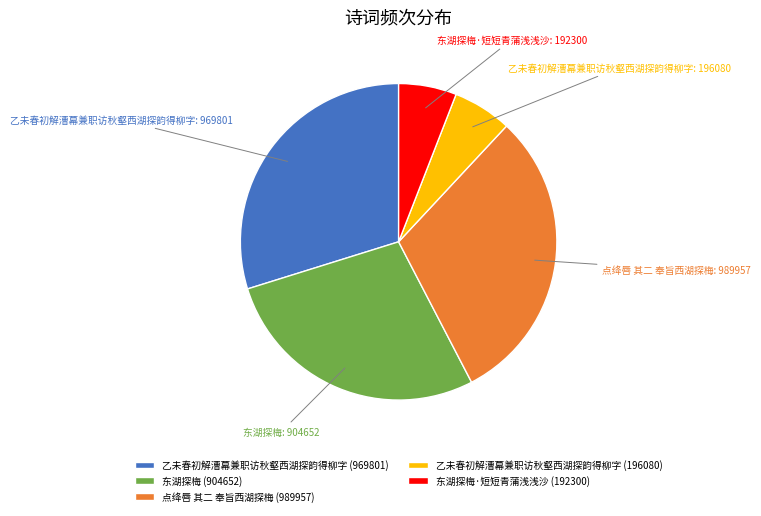

Approximately how many times larger is the value at 东湖探梅 (904652) compared to 东湖探梅·短短青蒲浅浅沙 (192300)?

4.7